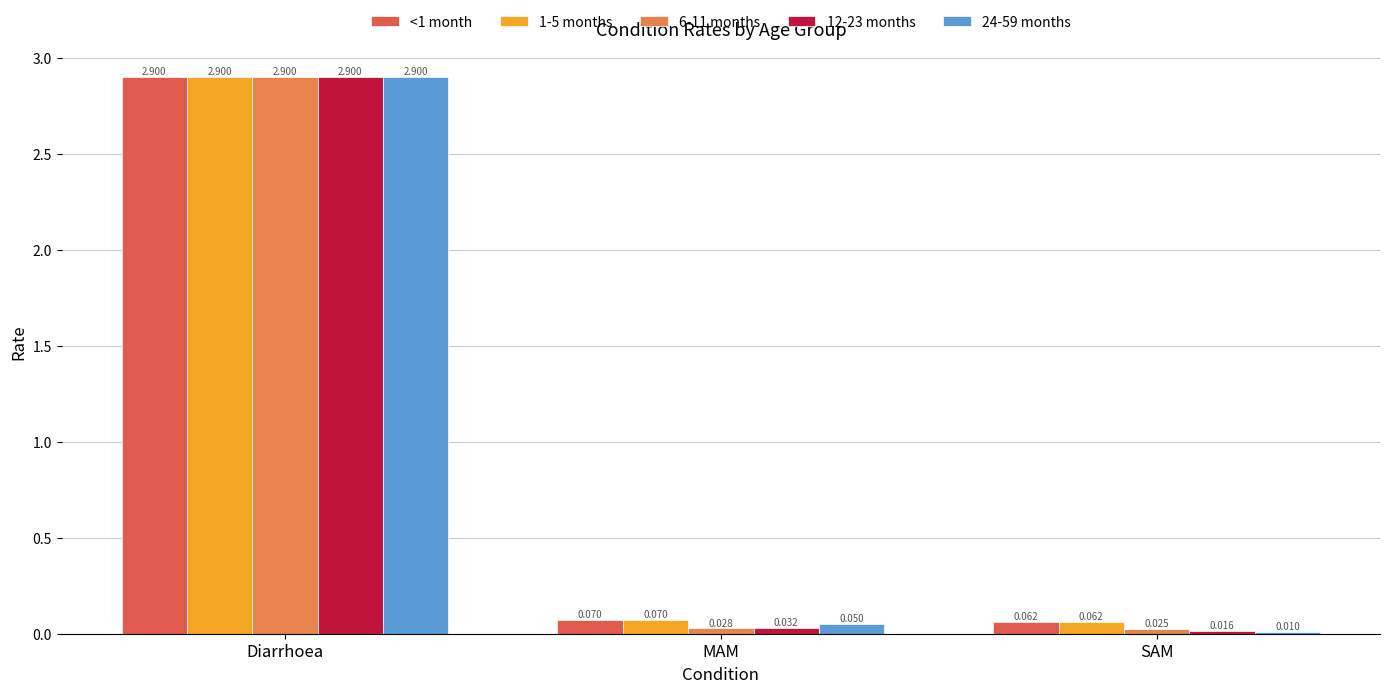

At which category is the sum across all series the highest?

Diarrhoea